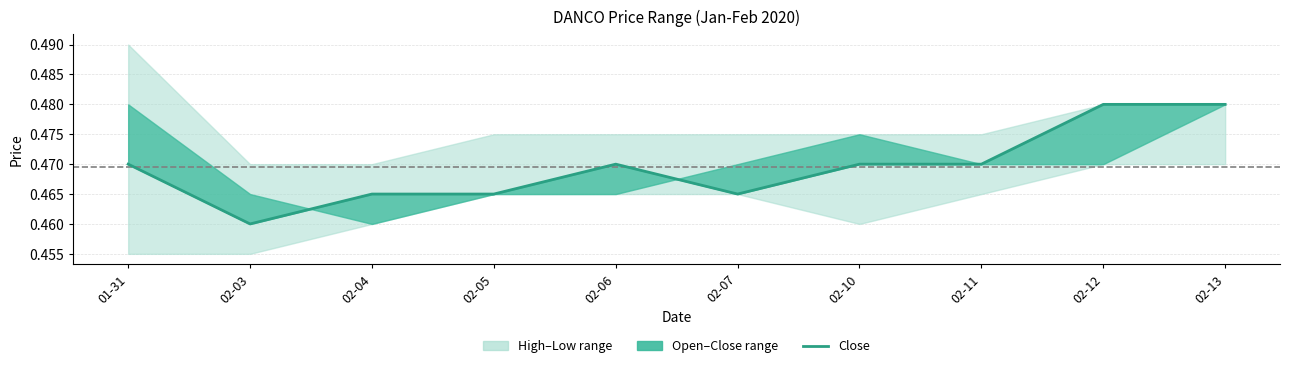

Between 01-31 and 02-03, which is larger?

01-31